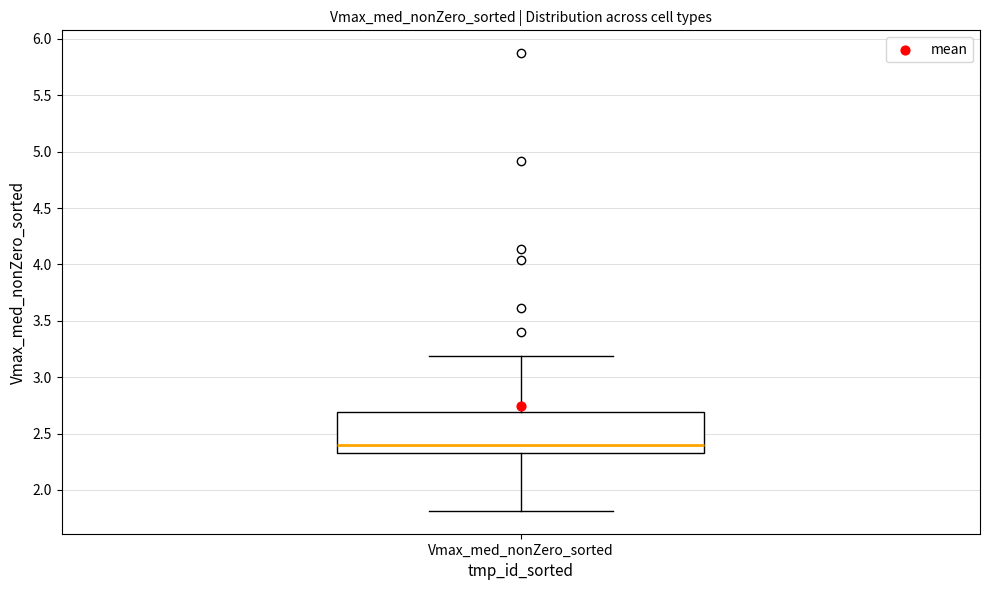

Where does the upper whisker of the box for Vmax_med_nonZero_sorted end on the y-axis? The values are not printed on the chart, so give them approximately, as read against the axis.

3.20